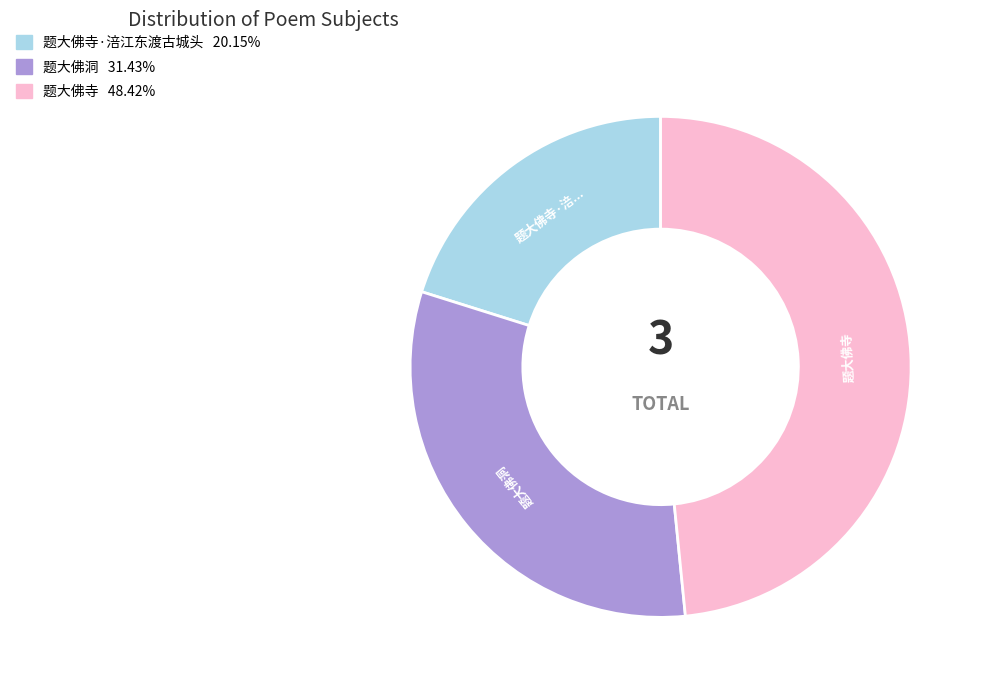

Is there a majority slice in this chart?

No